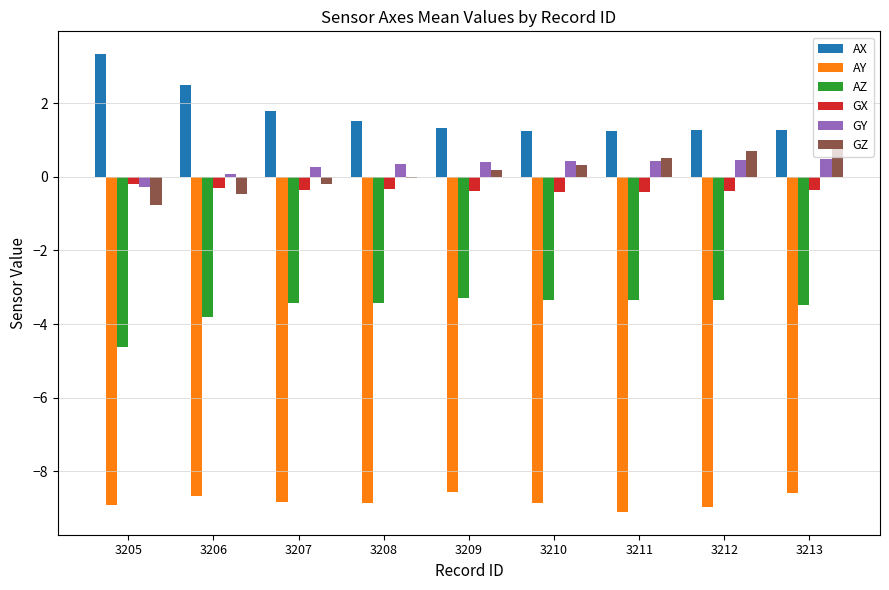

What value does the AY series have at 3211?

-9.1